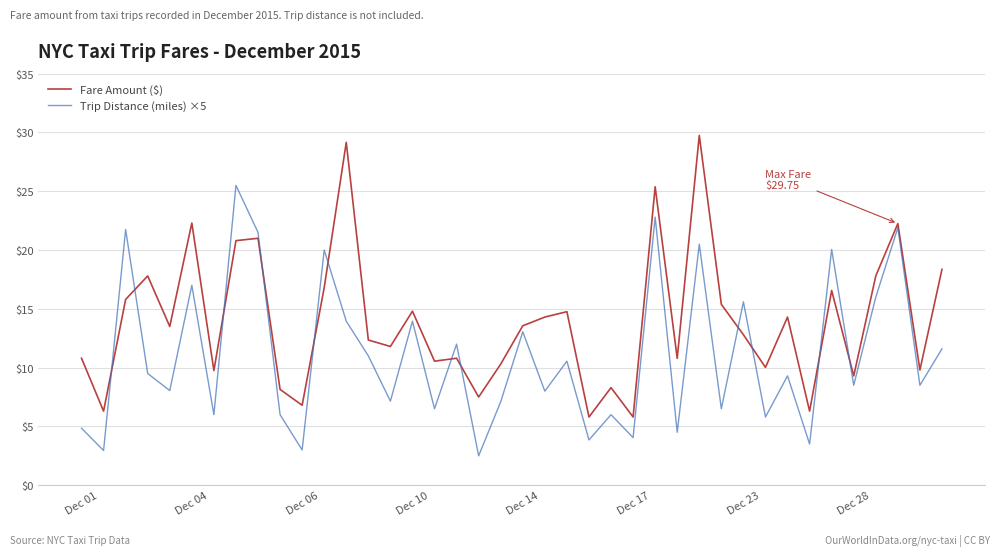

What is the difference between the maximum and minimum values in the Trip Distance (miles) ×5 series?

23.0